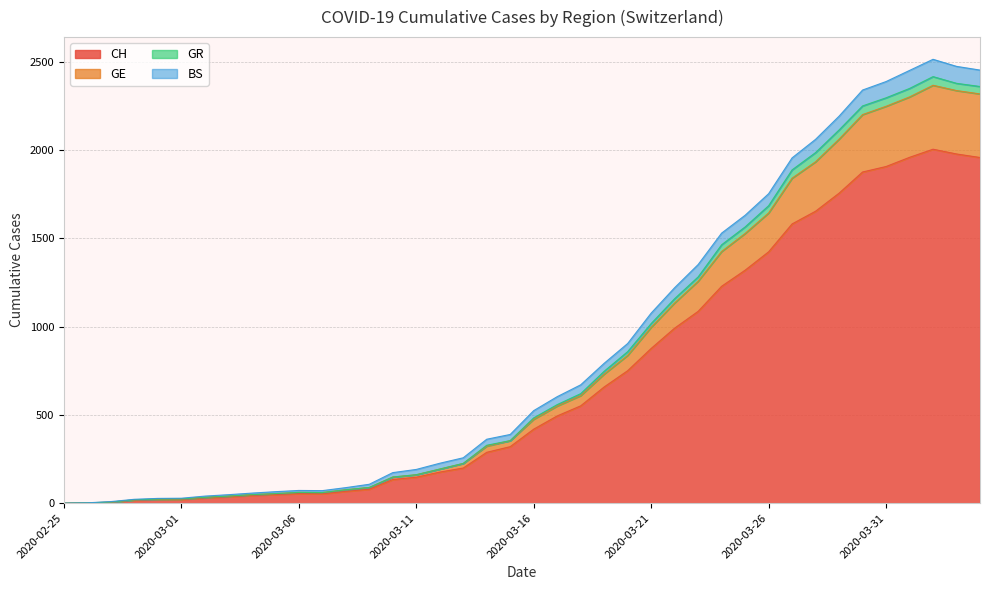

What is the highest value of the CH series?

2004